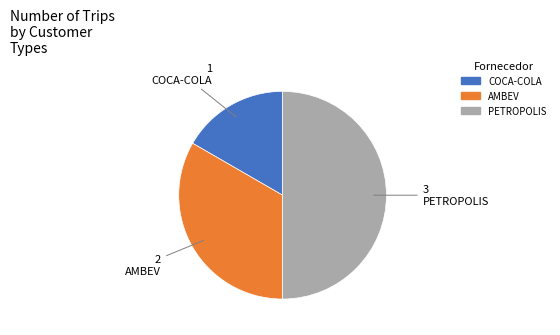

Count the number of slices in the pie.

3